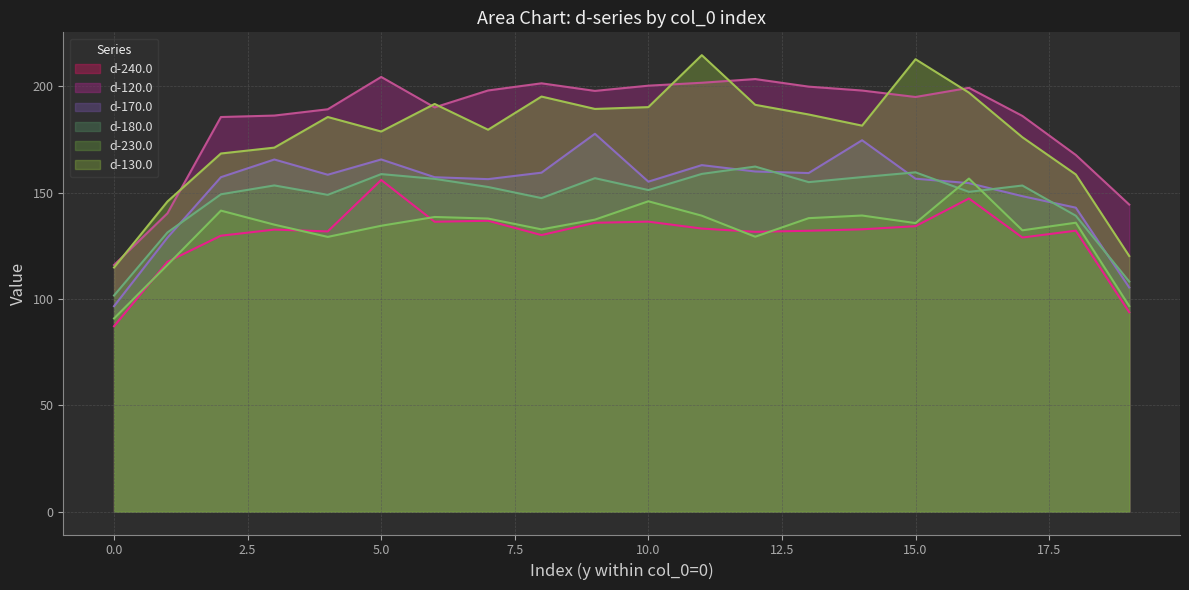

Reading right to left, extract all data points from this chart.

d-240.0: 93.8	132.2	128.9	147.3	134.3	132.8	132.1	131.6	133.2	136.4	135.9	130.1	136.8	136.4	156.0	131.8	132.7	129.8	117.5	87.2
d-120.0: 144.4	167.8	186.1	199.3	195.0	198.1	199.9	203.5	201.7	200.4	197.9	201.5	198.1	190.1	204.5	189.3	186.3	185.6	140.3	116.0
d-170.0: 105.4	143.0	148.4	154.5	156.6	174.7	159.3	160.0	163.0	155.2	177.7	159.4	156.4	157.3	165.7	158.5	165.6	157.3	128.9	96.7
d-180.0: 108.2	139.2	153.4	150.4	159.6	157.4	155.0	162.3	158.9	151.3	156.9	147.5	152.7	156.5	158.8	149.0	153.4	149.3	131.3	101.7
d-230.0: 96.7	135.9	132.3	156.7	135.7	139.3	138.0	129.3	139.2	146.0	137.4	132.8	137.9	138.6	134.5	129.2	135.0	141.6	116.1	90.9
d-130.0: 120.2	158.6	176.1	197.1	212.8	181.6	186.8	191.4	214.7	190.3	189.4	195.2	179.6	191.8	178.8	185.6	171.2	168.5	145.9	114.8